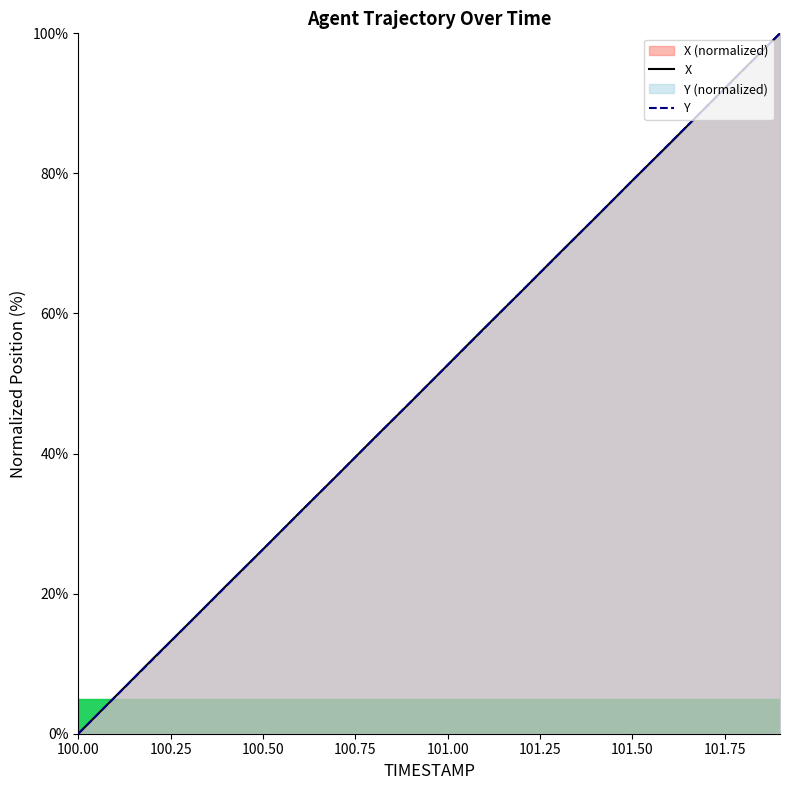

True or false: X and Y intersect in this chart.

True